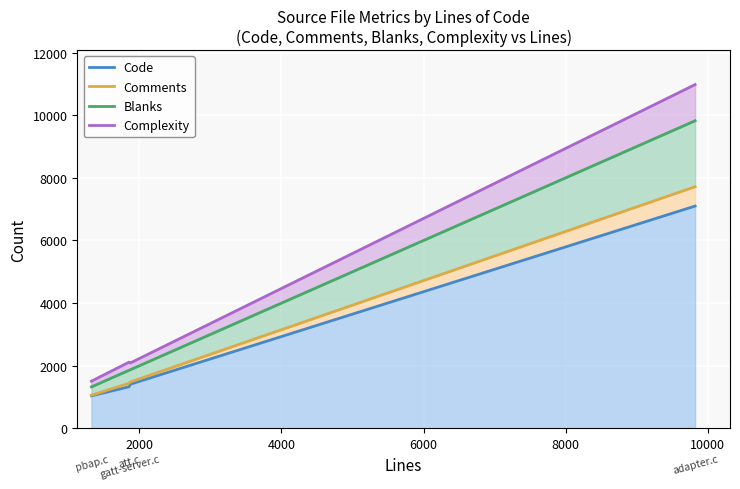

How many interior local valleys does the Complexity series have?

1